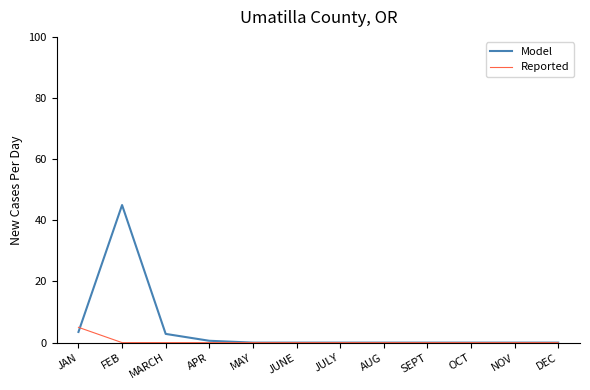

What position from the right is MARCH?

10